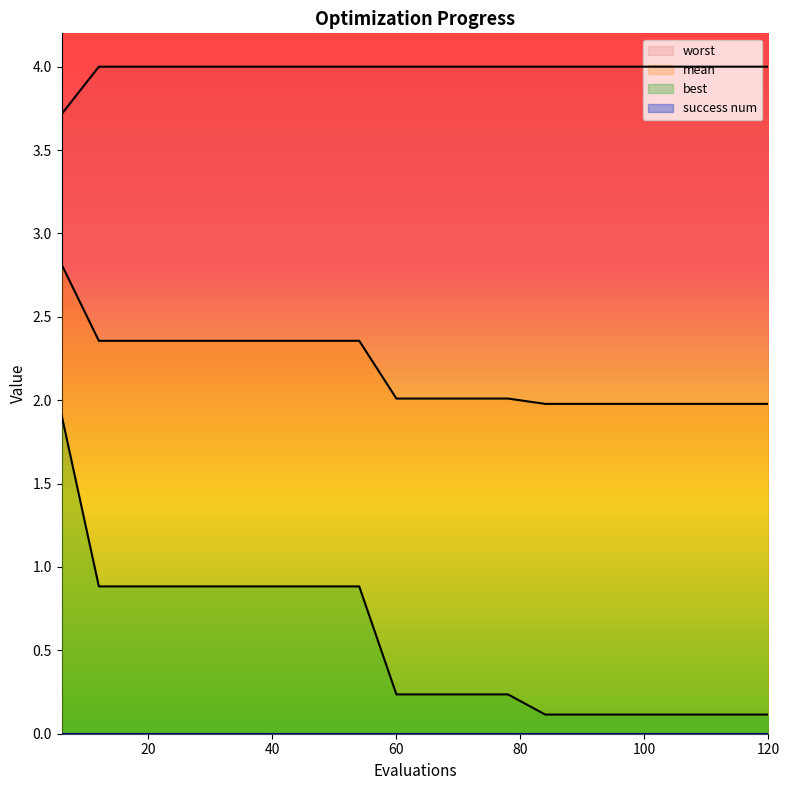

Is it true that worst equals 4.0 at 78?

True